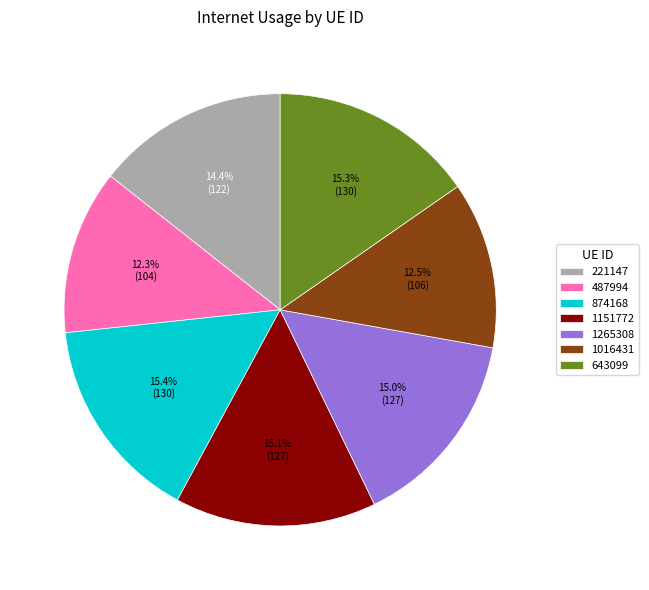

Which has a higher value, 1016431 or 221147?

221147